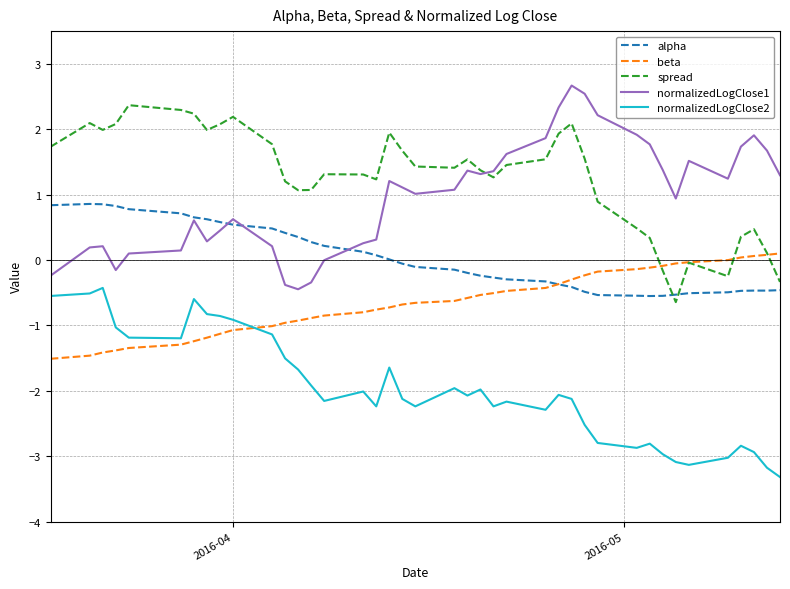

What is the maximum value for normalizedLogClose1?

2.7